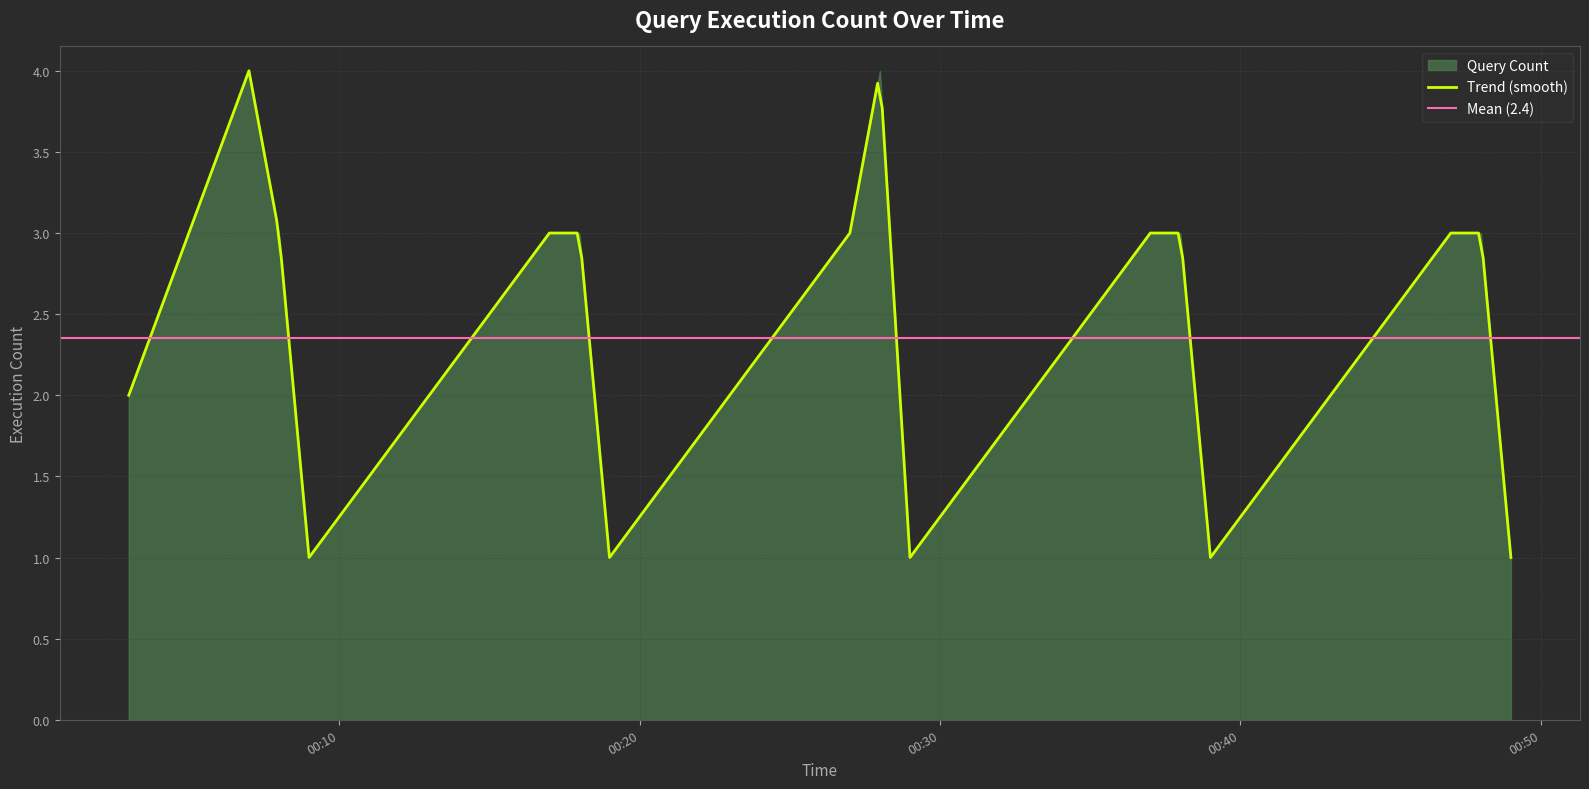

What is the difference between the second highest and minimum values?

3